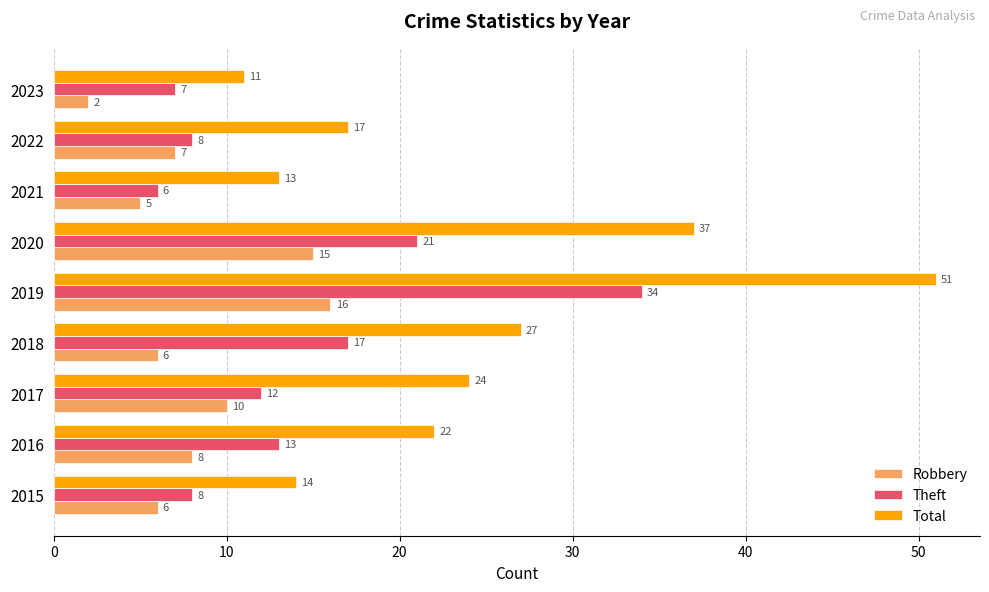

What are all the series names shown in the legend?

Robbery, Theft, Total